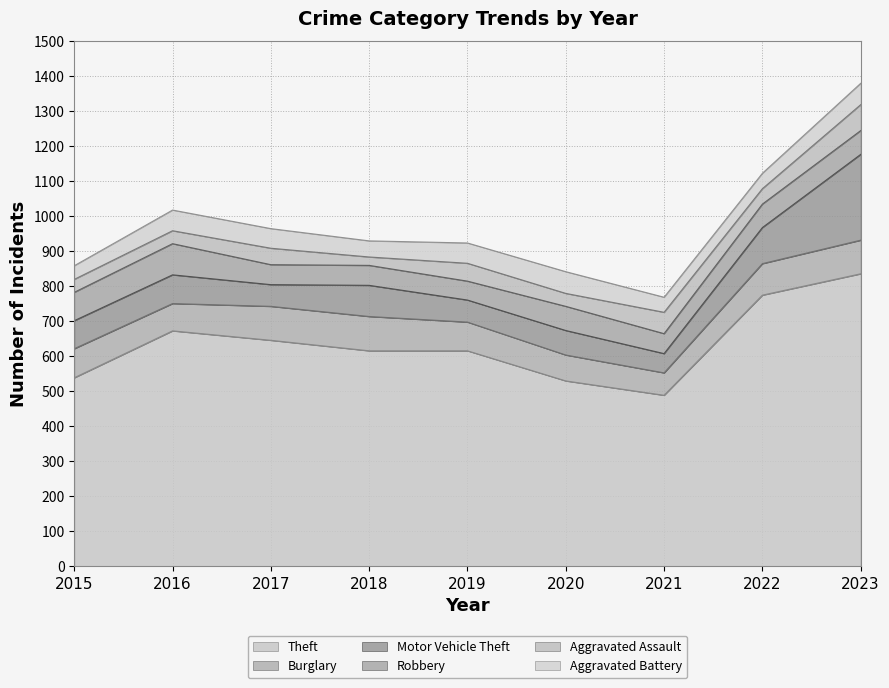

What is the spread (max minus min) of values at 2017?

599